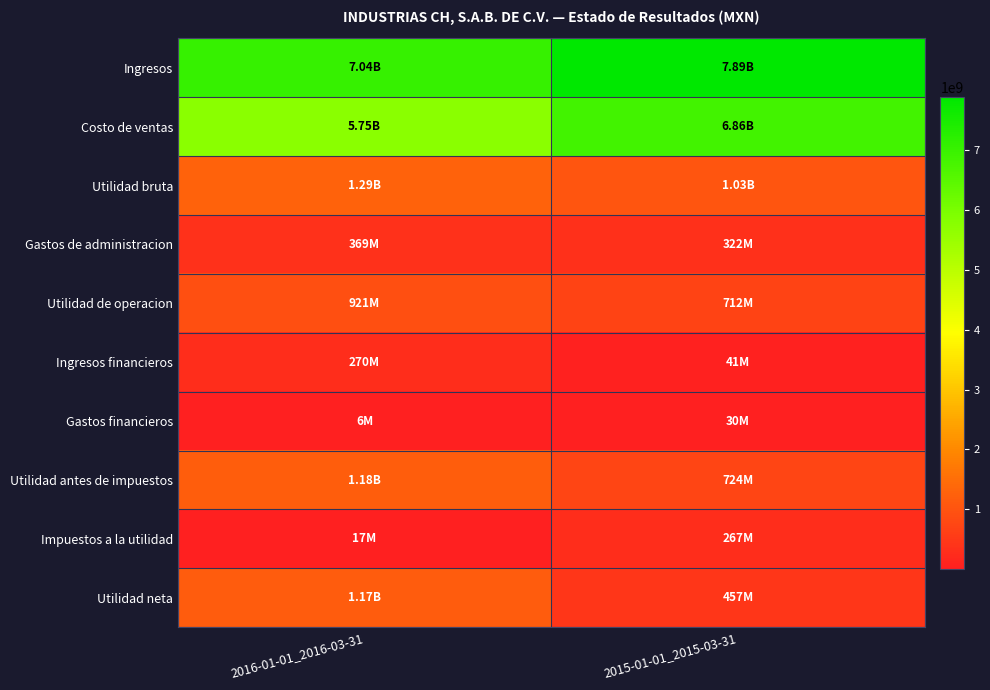

Reading left to right, transcribe all the data shown in this chart.

Ingresos: 2016-01-01_2016-03-31=7036290000	2015-01-01_2015-03-31=7892173000
Costo de ventas: 2016-01-01_2016-03-31=5745948000	2015-01-01_2015-03-31=6863805000
Utilidad bruta: 2016-01-01_2016-03-31=1290342000	2015-01-01_2015-03-31=1028368000
Gastos de administracion: 2016-01-01_2016-03-31=368881000	2015-01-01_2015-03-31=321602000
Utilidad de operacion: 2016-01-01_2016-03-31=921033000	2015-01-01_2015-03-31=711686000
Ingresos financieros: 2016-01-01_2016-03-31=270105000	2015-01-01_2015-03-31=41481000
Gastos financieros: 2016-01-01_2016-03-31=6369000	2015-01-01_2015-03-31=29657000
Utilidad antes de impuestos: 2016-01-01_2016-03-31=1184769000	2015-01-01_2015-03-31=723510000
Impuestos a la utilidad: 2016-01-01_2016-03-31=17354000	2015-01-01_2015-03-31=266900000
Utilidad neta: 2016-01-01_2016-03-31=1167415000	2015-01-01_2015-03-31=456610000